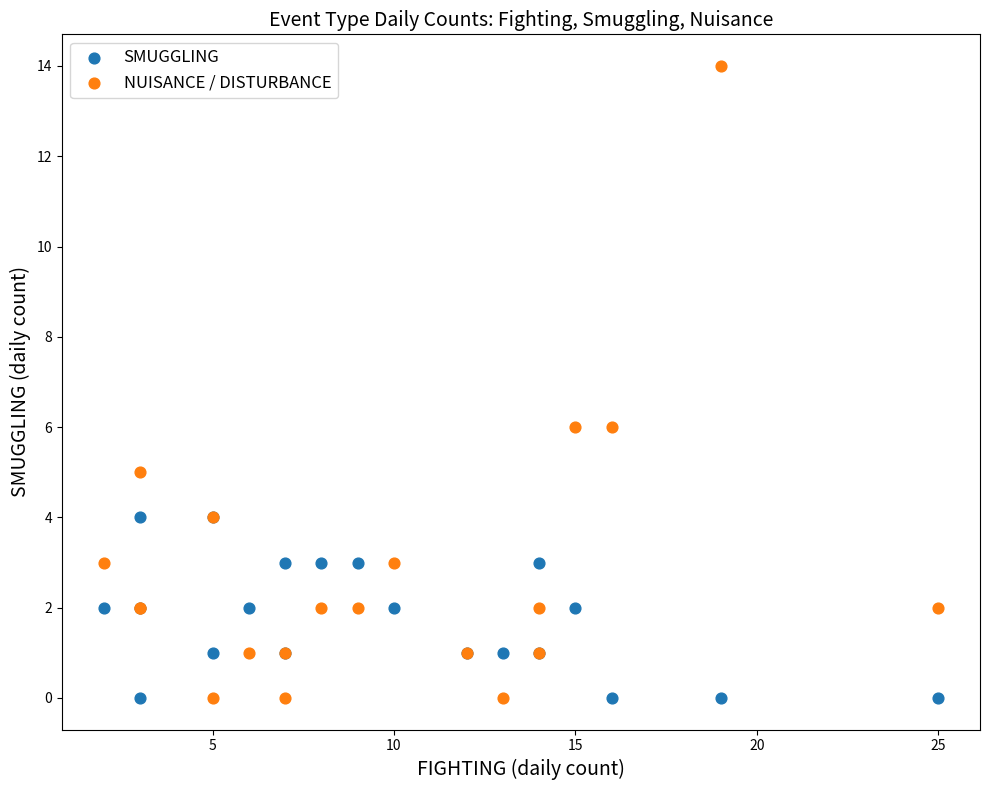

What is the X range (max minus min) for the scatter plot?

23